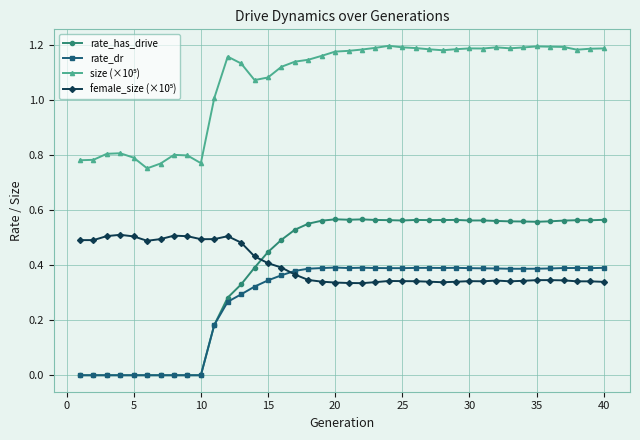

True or false: rate_has_drive has more than 2 interior local peaks.

True